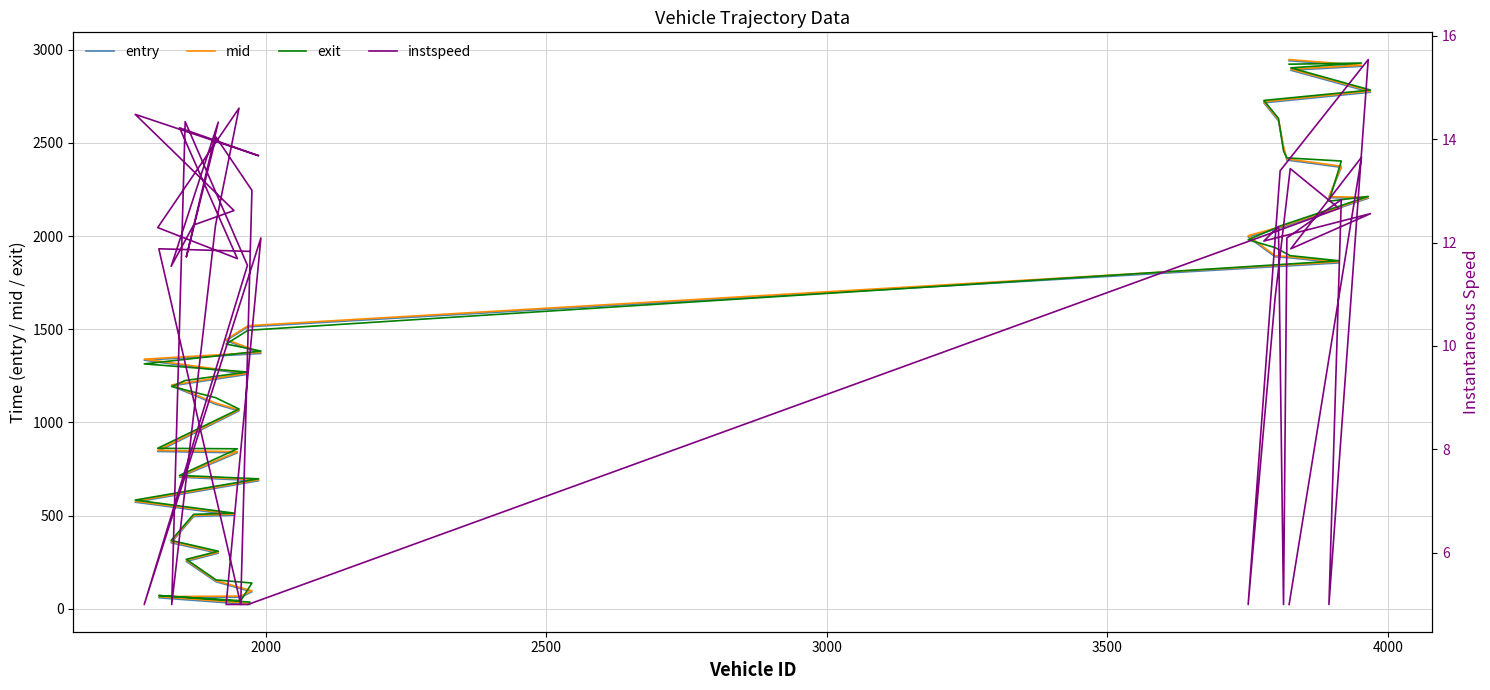

True or false: mid and entry intersect in this chart.

False